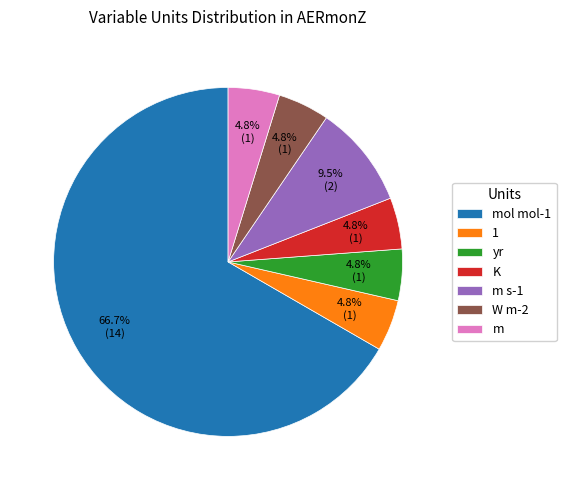

What percentage do m and mol mol-1 together represent?

71.4%